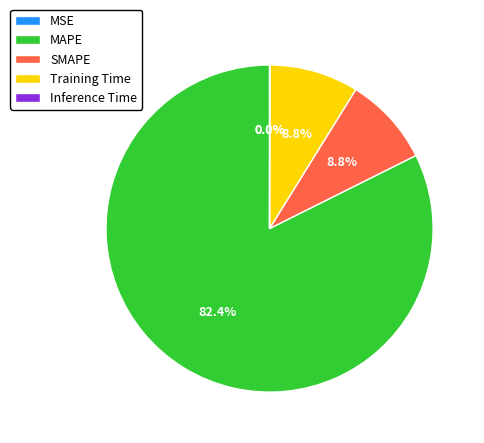

Rank the categories by value from lowest to highest.

MSE, Inference Time, SMAPE, Training Time, MAPE